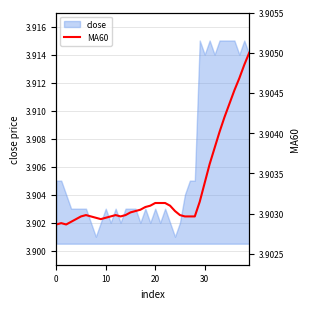

Is it true that the value at 12 is 6.1?

False